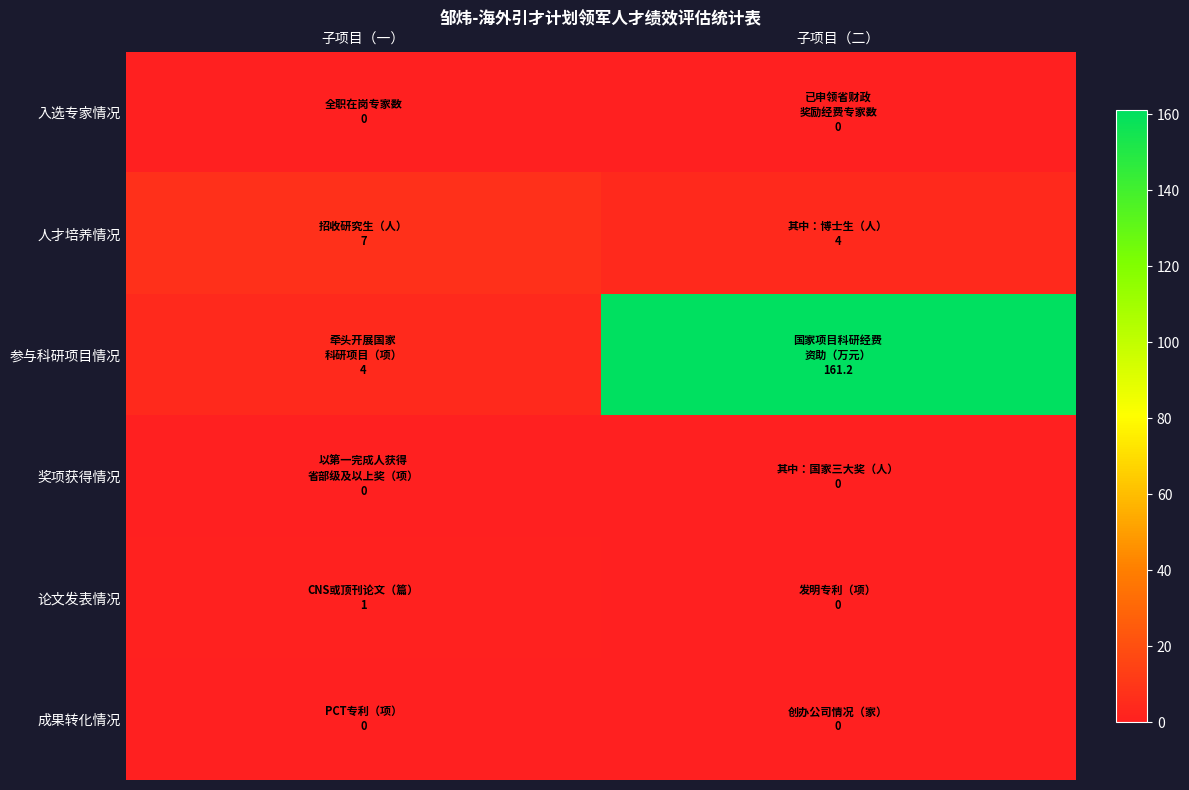

Rank the series by their maximum value, from highest to lowest.

参与科研项目情况, 人才培养情况, 论文发表情况, 入选专家情况, 奖项获得情况, 成果转化情况